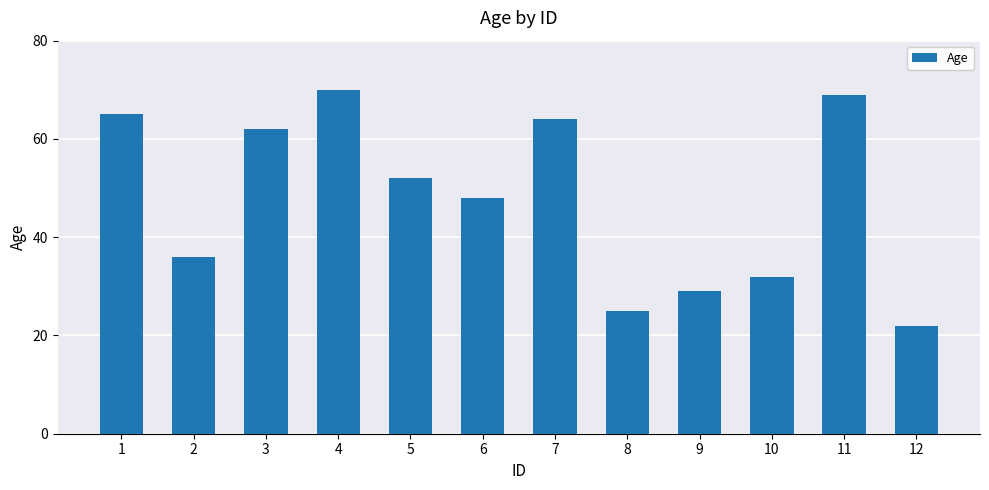

What is the value of the 12th bar from the left?

22